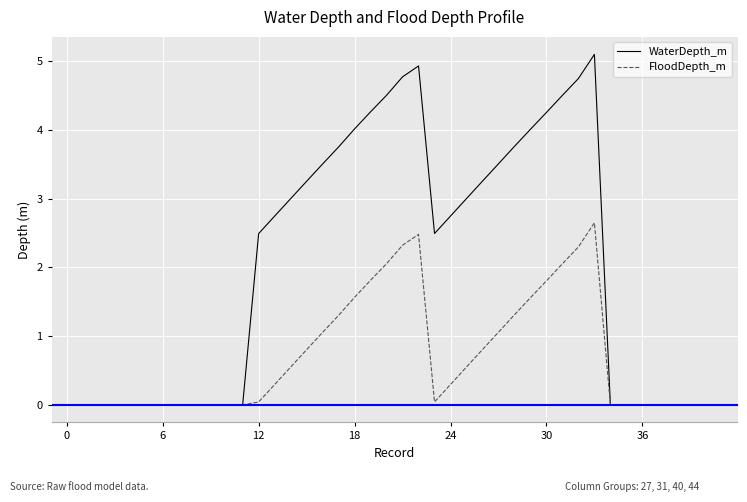

What is the highest value of the FloodDepth_m series?

2.6